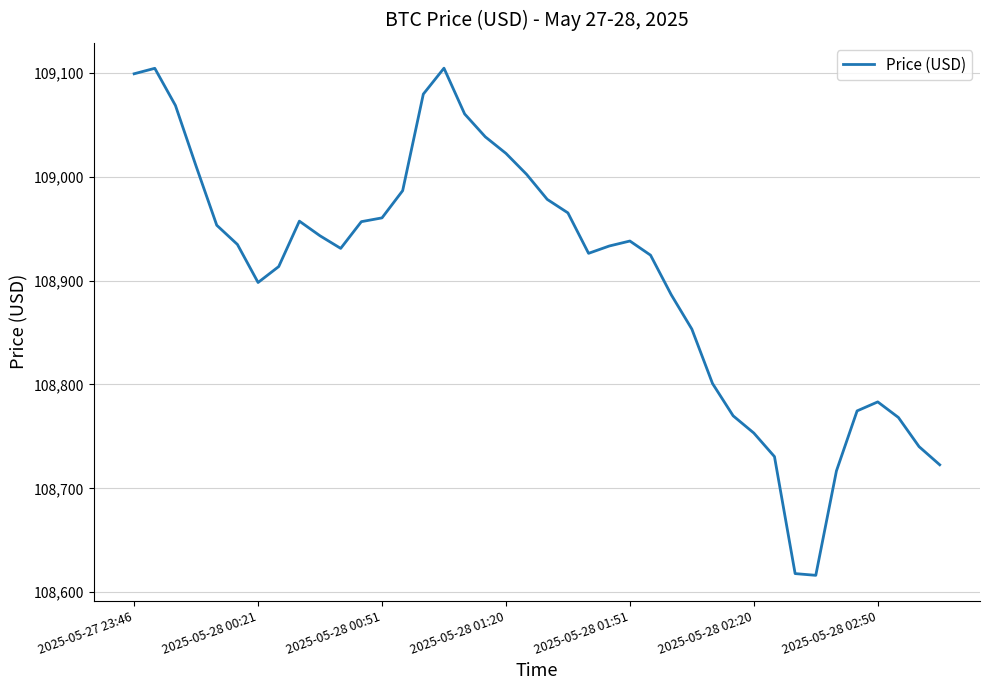

What is the difference between the maximum and minimum values?

488.1